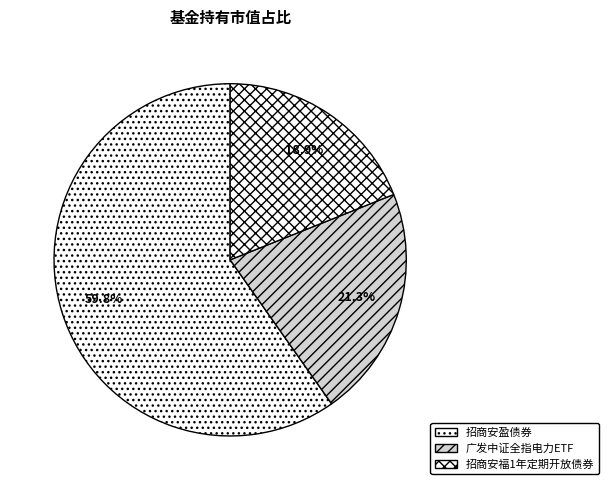

Does 广发中证全指电力ETF represent more than half of the total?

No